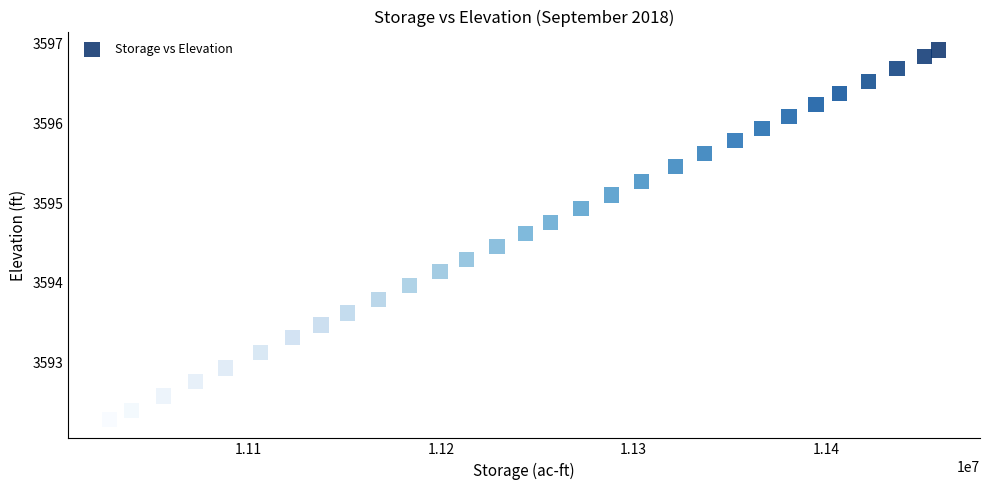

What is the range of X values (max minus min)?

430876.0